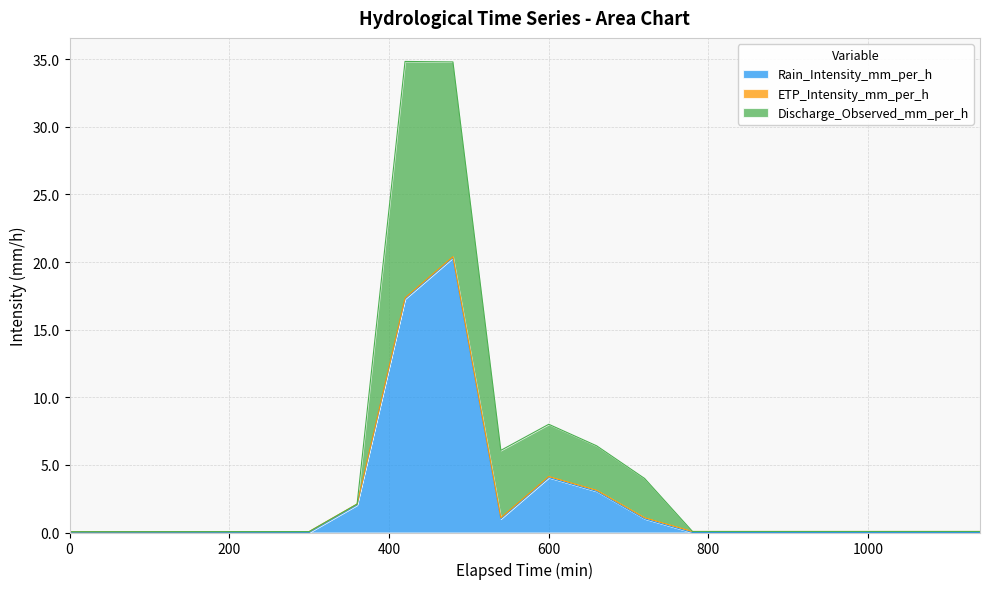

True or false: Rain_Intensity_mm_per_h and Discharge_Observed_mm_per_h cross at least once.

False